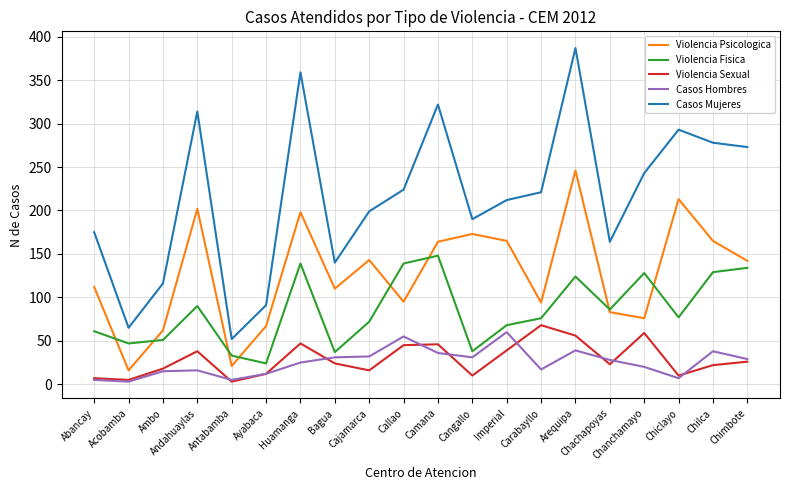

At which category is the sum across all series the highest?

Arequipa